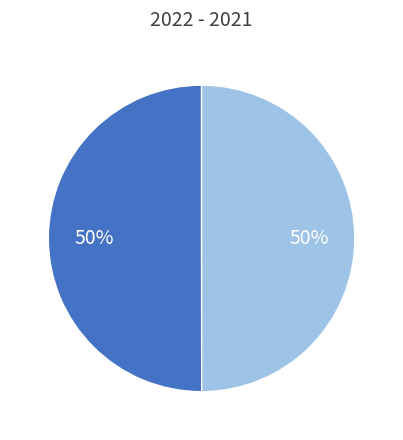

To the nearest percent, what is the average slice percentage?

50%